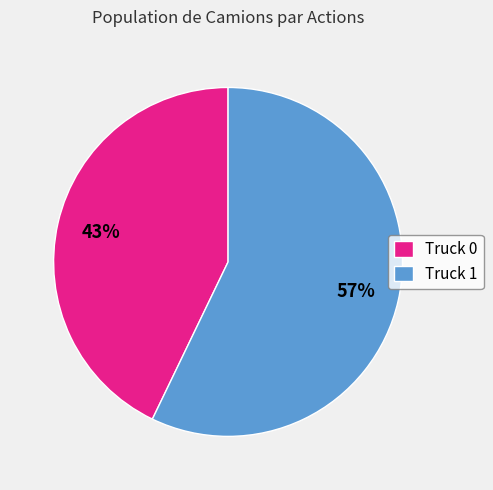

How many slices are in this pie chart?

2